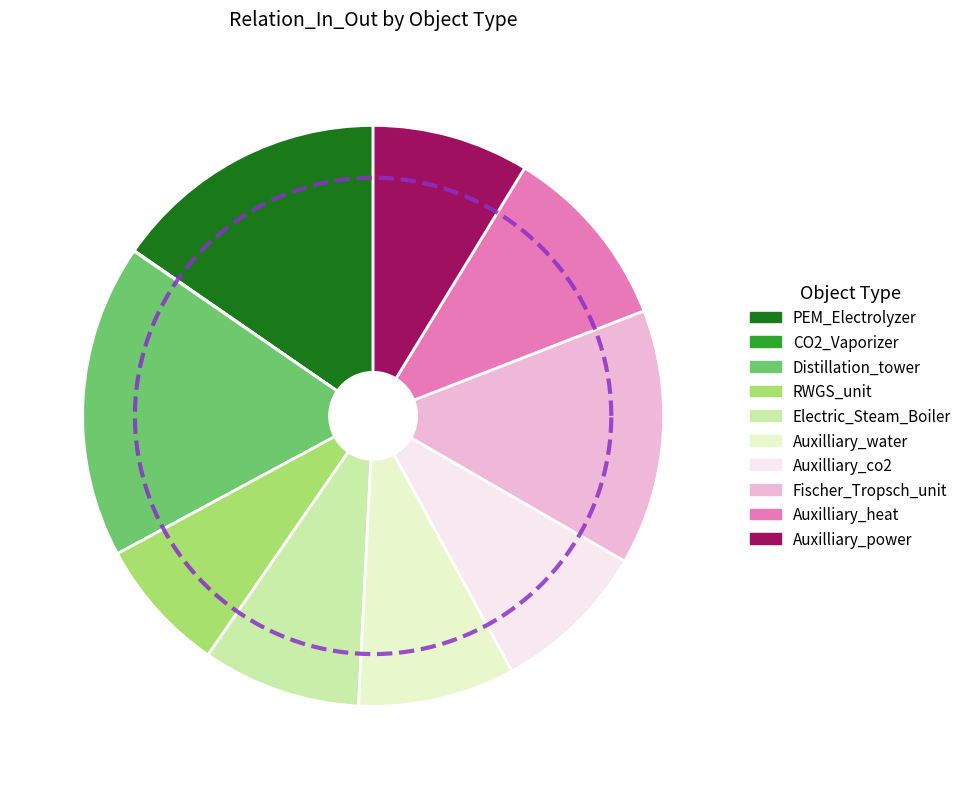

Which category has the smallest portion of the pie?

CO2_Vaporizer